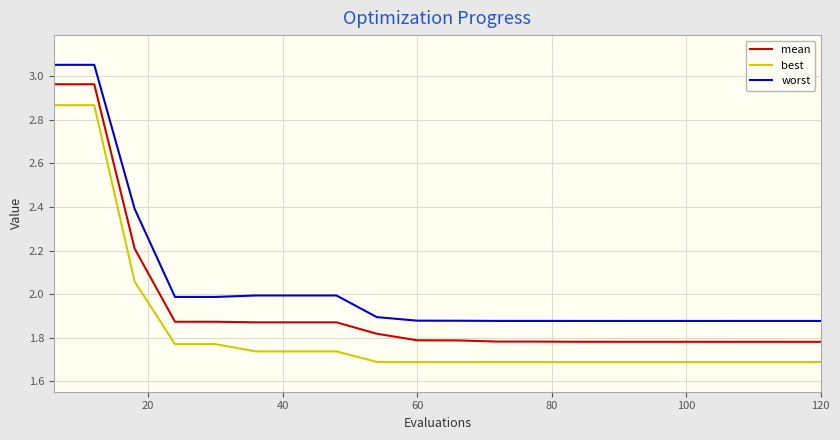

Rank the series by their average value, from highest to lowest.

worst, mean, best